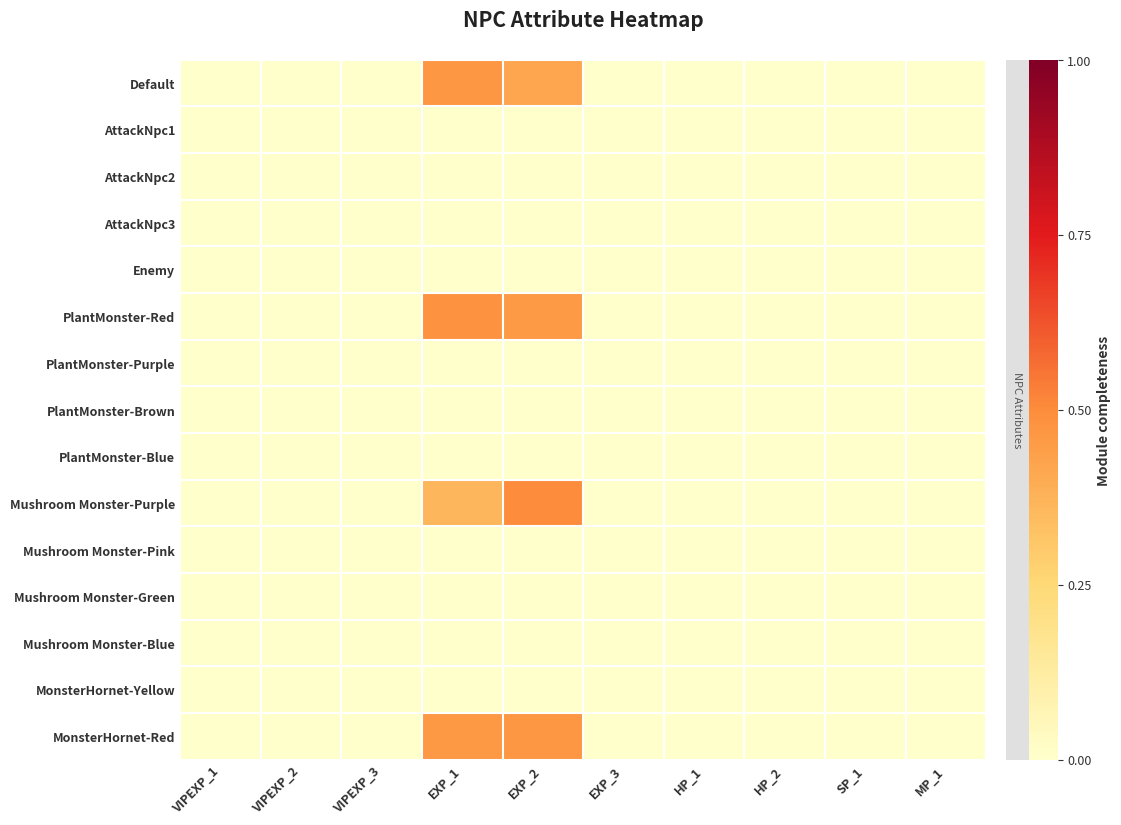

Reading left to right, list all the values displayed in this chart.

Default: VIPEXP_1=0.0	VIPEXP_2=0.0	VIPEXP_3=0.0	EXP_1=0.5	EXP_2=0.4	EXP_3=0.0	HP_1=0.0	HP_2=0.0	SP_1=0.0	MP_1=0.0
AttackNpc1: VIPEXP_1=0.0	VIPEXP_2=0.0	VIPEXP_3=0.0	EXP_1=0.0	EXP_2=0.0	EXP_3=0.0	HP_1=0.0	HP_2=0.0	SP_1=0.0	MP_1=0.0
AttackNpc2: VIPEXP_1=0.0	VIPEXP_2=0.0	VIPEXP_3=0.0	EXP_1=0.0	EXP_2=0.0	EXP_3=0.0	HP_1=0.0	HP_2=0.0	SP_1=0.0	MP_1=0.0
AttackNpc3: VIPEXP_1=0.0	VIPEXP_2=0.0	VIPEXP_3=0.0	EXP_1=0.0	EXP_2=0.0	EXP_3=0.0	HP_1=0.0	HP_2=0.0	SP_1=0.0	MP_1=0.0
Enemy: VIPEXP_1=0.0	VIPEXP_2=0.0	VIPEXP_3=0.0	EXP_1=0.0	EXP_2=0.0	EXP_3=0.0	HP_1=0.0	HP_2=0.0	SP_1=0.0	MP_1=0.0
PlantMonster-Red: VIPEXP_1=0.0	VIPEXP_2=0.0	VIPEXP_3=0.0	EXP_1=0.5	EXP_2=0.5	EXP_3=0.0	HP_1=0.0	HP_2=0.0	SP_1=0.0	MP_1=0.0
PlantMonster-Purple: VIPEXP_1=0.0	VIPEXP_2=0.0	VIPEXP_3=0.0	EXP_1=0.0	EXP_2=0.0	EXP_3=0.0	HP_1=0.0	HP_2=0.0	SP_1=0.0	MP_1=0.0
PlantMonster-Brown: VIPEXP_1=0.0	VIPEXP_2=0.0	VIPEXP_3=0.0	EXP_1=0.0	EXP_2=0.0	EXP_3=0.0	HP_1=0.0	HP_2=0.0	SP_1=0.0	MP_1=0.0
PlantMonster-Blue: VIPEXP_1=0.0	VIPEXP_2=0.0	VIPEXP_3=0.0	EXP_1=0.0	EXP_2=0.0	EXP_3=0.0	HP_1=0.0	HP_2=0.0	SP_1=0.0	MP_1=0.0
Mushroom Monster-Purple: VIPEXP_1=0.0	VIPEXP_2=0.0	VIPEXP_3=0.0	EXP_1=0.4	EXP_2=0.5	EXP_3=0.0	HP_1=0.0	HP_2=0.0	SP_1=0.0	MP_1=0.0
Mushroom Monster-Pink: VIPEXP_1=0.0	VIPEXP_2=0.0	VIPEXP_3=0.0	EXP_1=0.0	EXP_2=0.0	EXP_3=0.0	HP_1=0.0	HP_2=0.0	SP_1=0.0	MP_1=0.0
Mushroom Monster-Green: VIPEXP_1=0.0	VIPEXP_2=0.0	VIPEXP_3=0.0	EXP_1=0.0	EXP_2=0.0	EXP_3=0.0	HP_1=0.0	HP_2=0.0	SP_1=0.0	MP_1=0.0
Mushroom Monster-Blue: VIPEXP_1=0.0	VIPEXP_2=0.0	VIPEXP_3=0.0	EXP_1=0.0	EXP_2=0.0	EXP_3=0.0	HP_1=0.0	HP_2=0.0	SP_1=0.0	MP_1=0.0
MonsterHornet-Yellow: VIPEXP_1=0.0	VIPEXP_2=0.0	VIPEXP_3=0.0	EXP_1=0.0	EXP_2=0.0	EXP_3=0.0	HP_1=0.0	HP_2=0.0	SP_1=0.0	MP_1=0.0
MonsterHornet-Red: VIPEXP_1=0.0	VIPEXP_2=0.0	VIPEXP_3=0.0	EXP_1=0.5	EXP_2=0.5	EXP_3=0.0	HP_1=0.0	HP_2=0.0	SP_1=0.0	MP_1=0.0